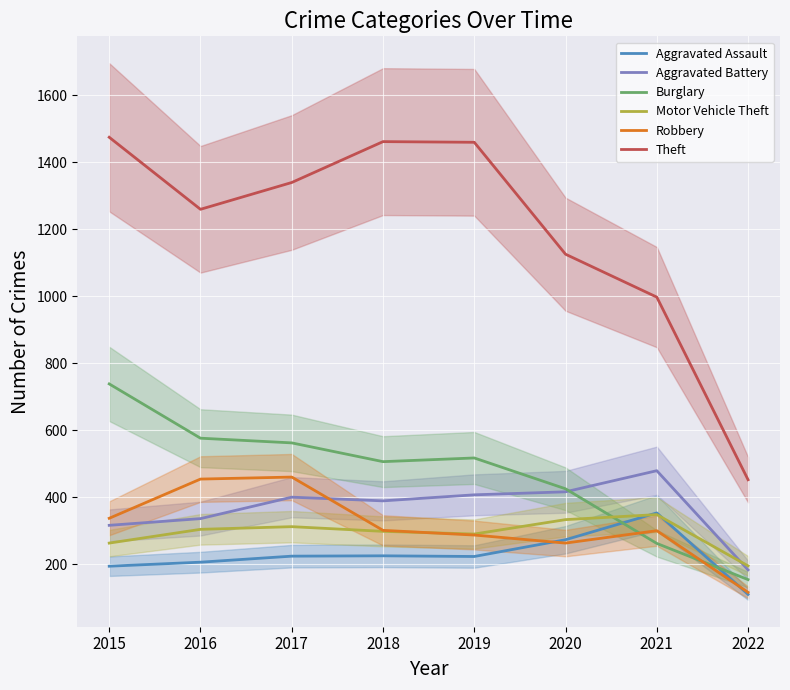

True or false: Aggravated Assault and Burglary cross at least once.

True